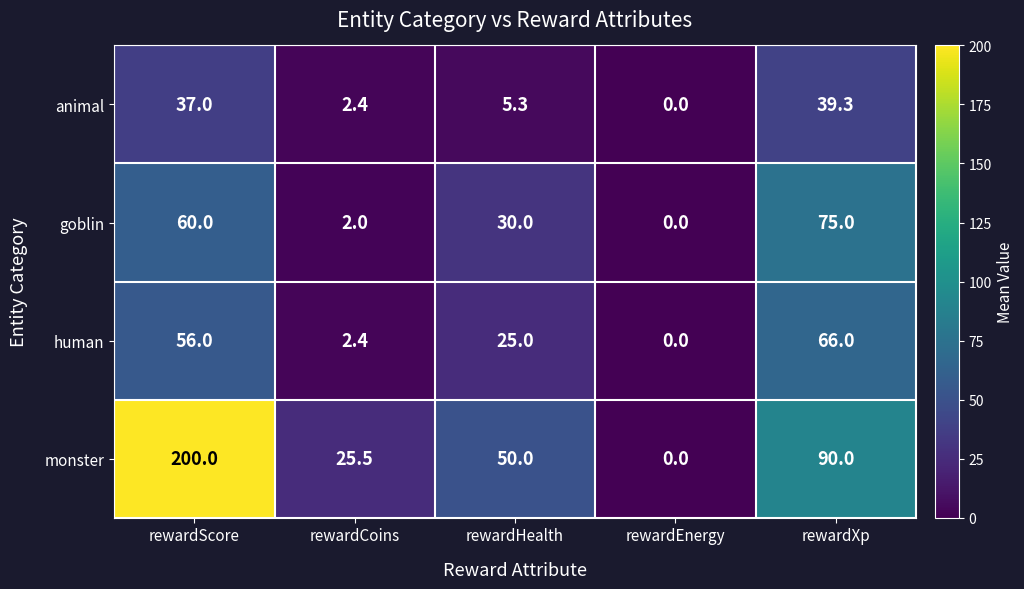

What is the difference between the monster values at rewardEnergy and rewardXp?

90.0